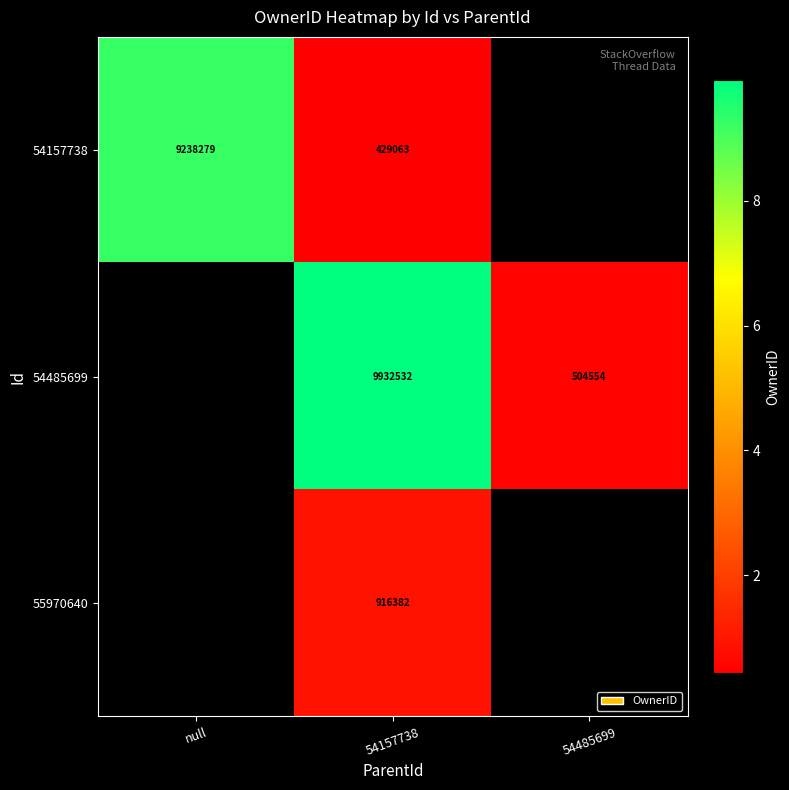

Which has a higher value, null or 54157738?

null